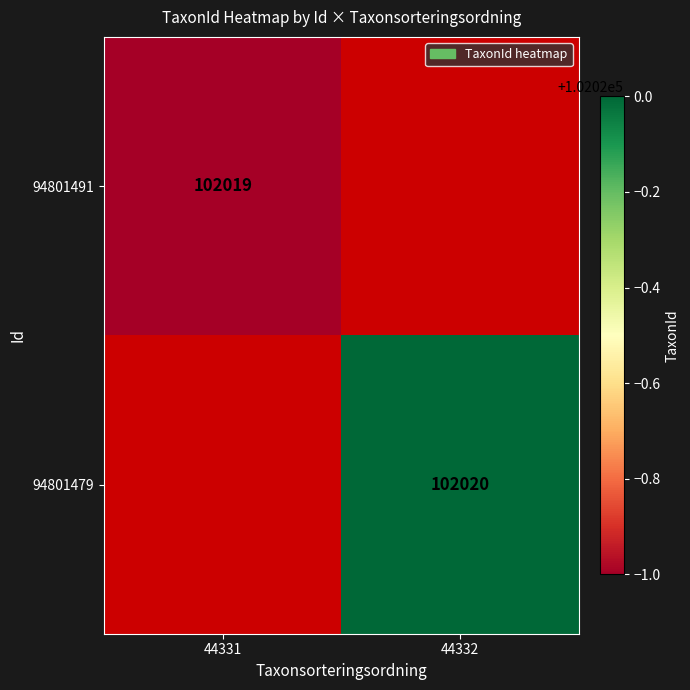

The 94801491 series shows 102019 at 44331. True or false?

True